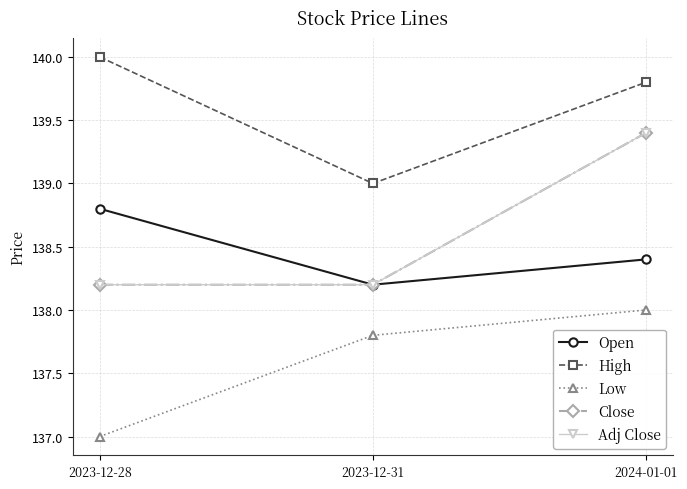

Does the chart have visible grid lines?

Yes